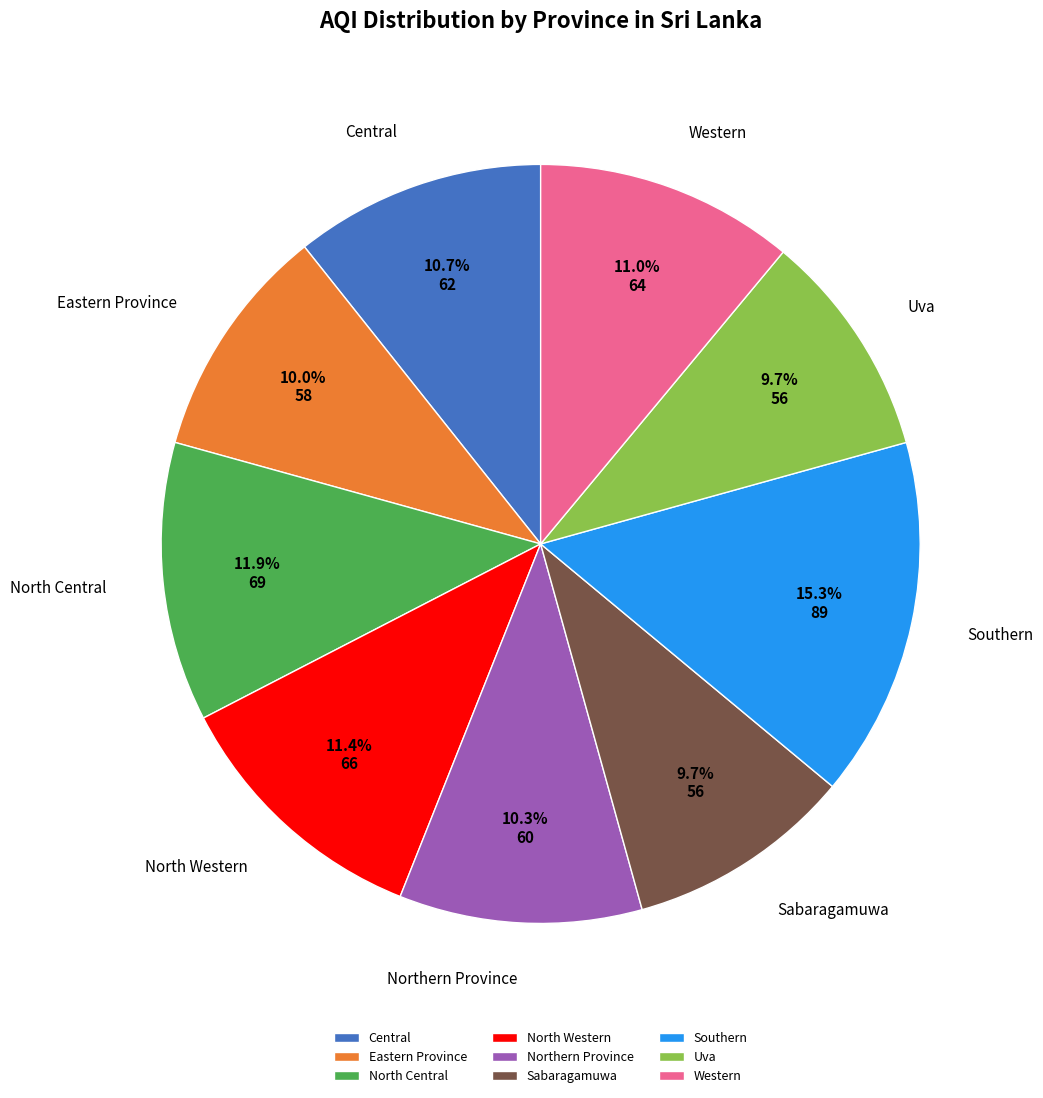

Which slice is the largest?

Southern